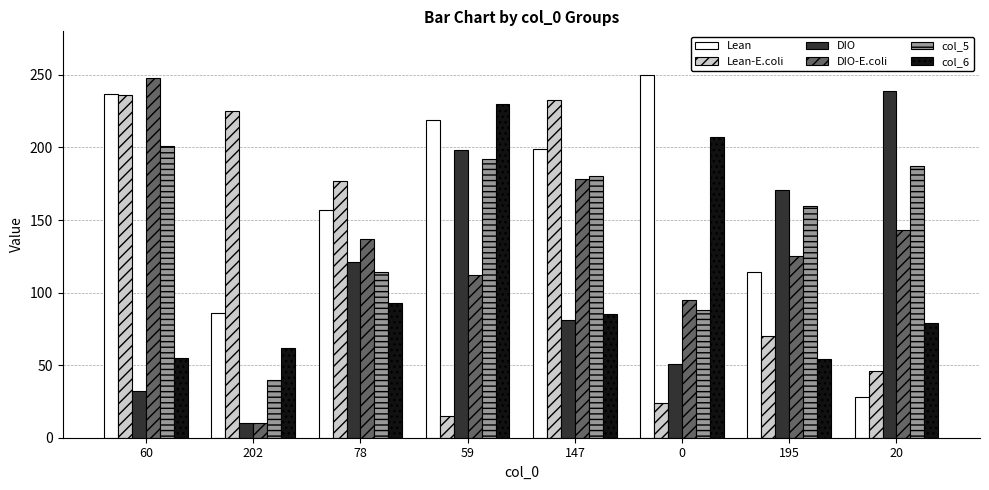

Does the chart contain any negative values?

No